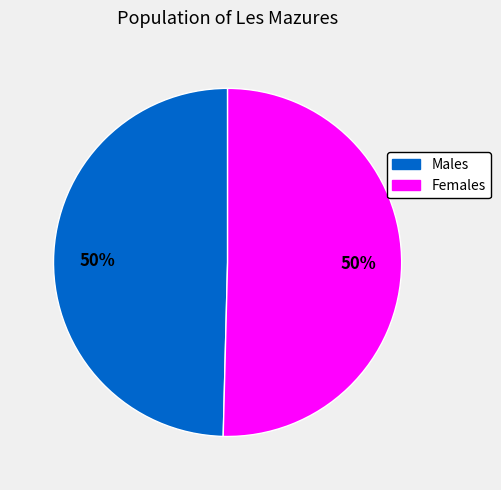

To the nearest percent, what is the average slice percentage?

50%